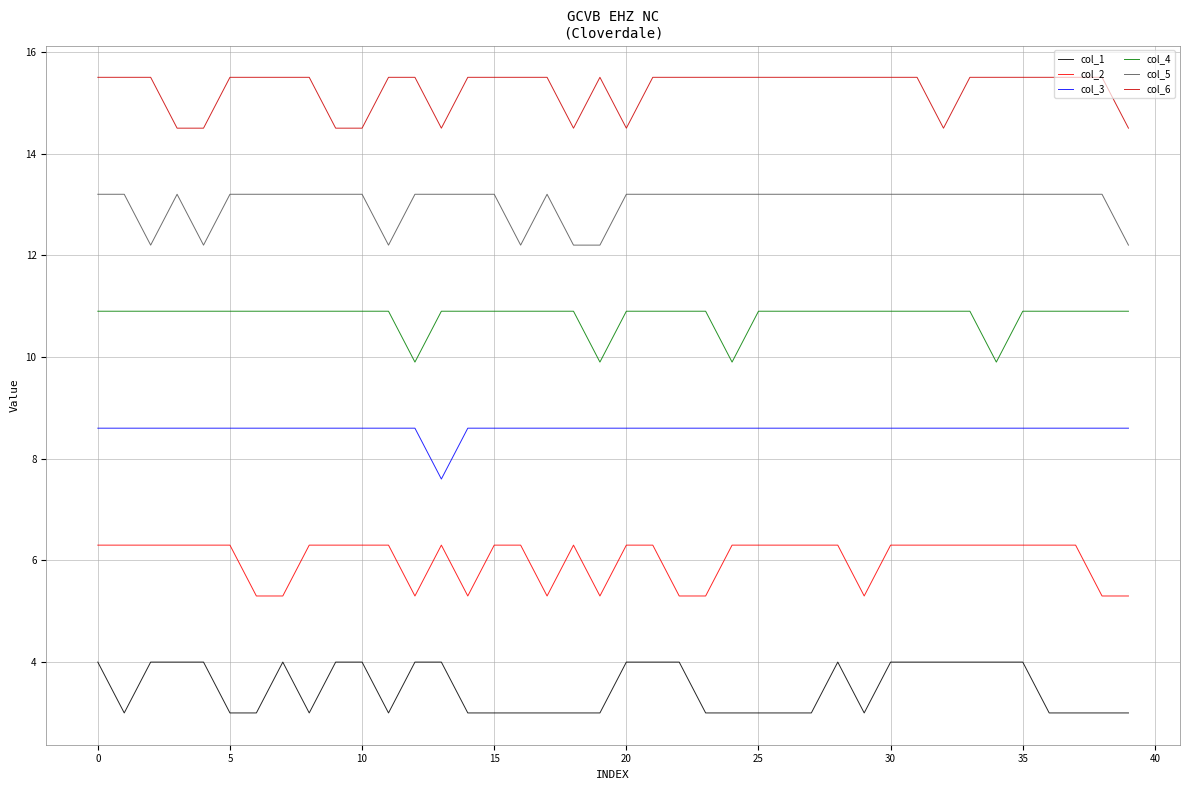

List the series in order of their overall mean, highest first.

col_6, col_5, col_4, col_3, col_2, col_1